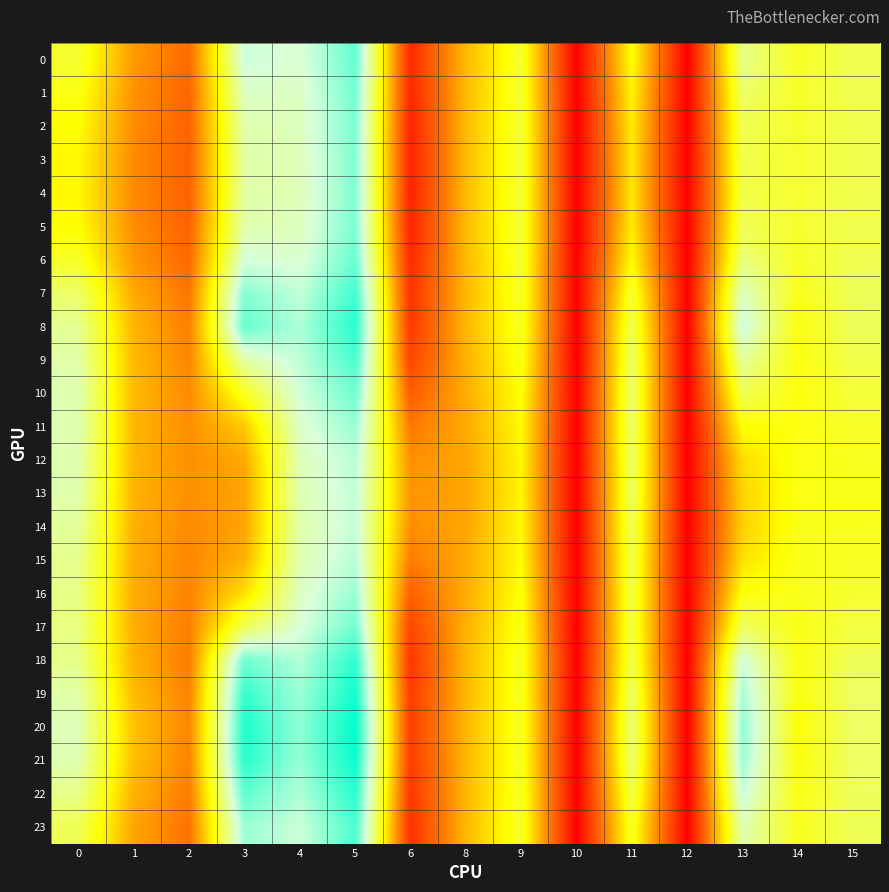

How many data points does each series have?

15